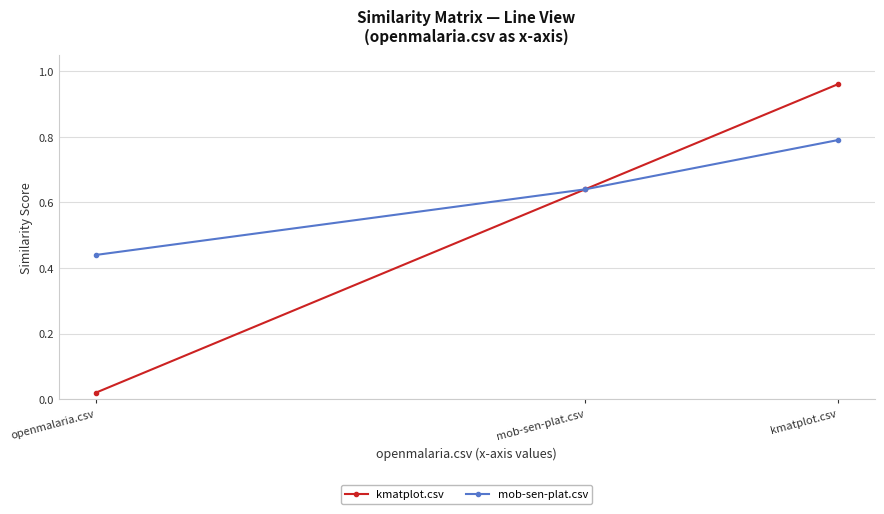

Does the chart display data point markers on the line(s)?

Yes